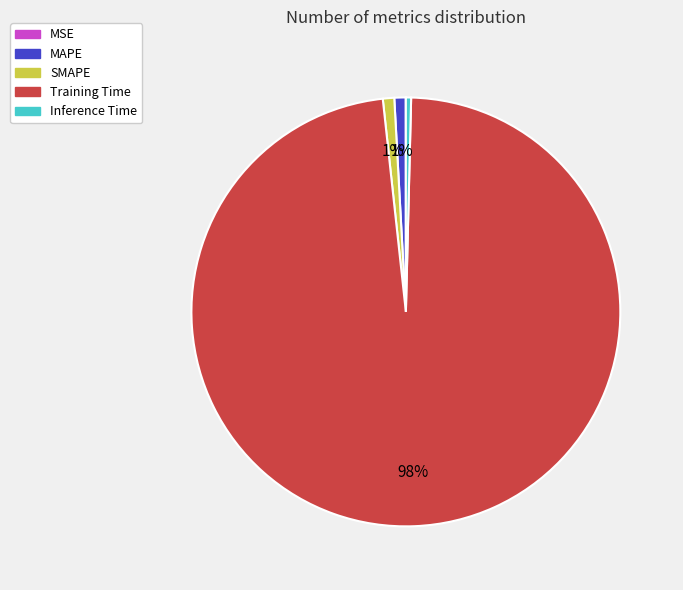

Which category has the biggest portion of the pie?

Training Time